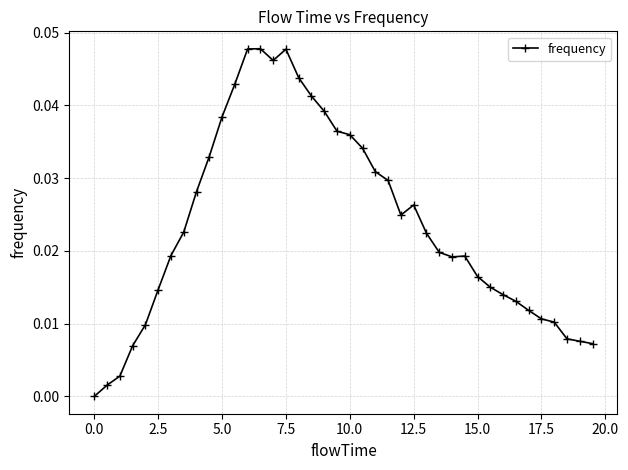

What is the sum of all values?

0.9